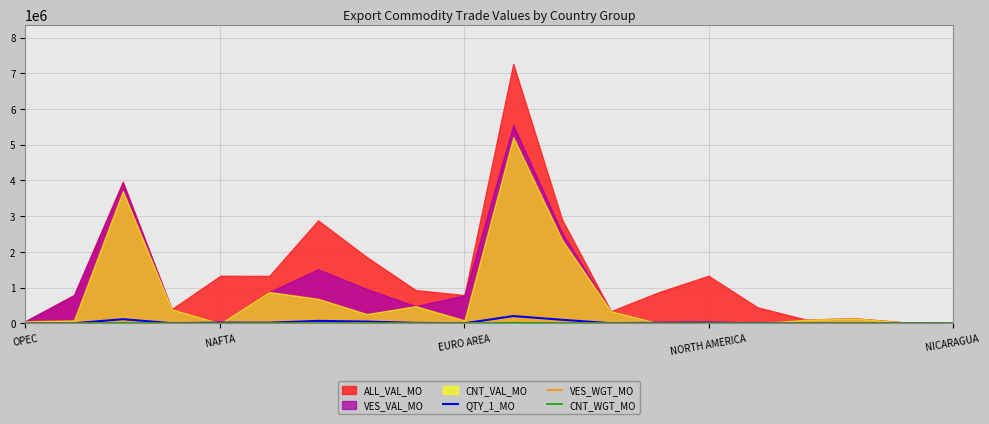

What is the highest value of the QTY_1_MO series?

204517.1